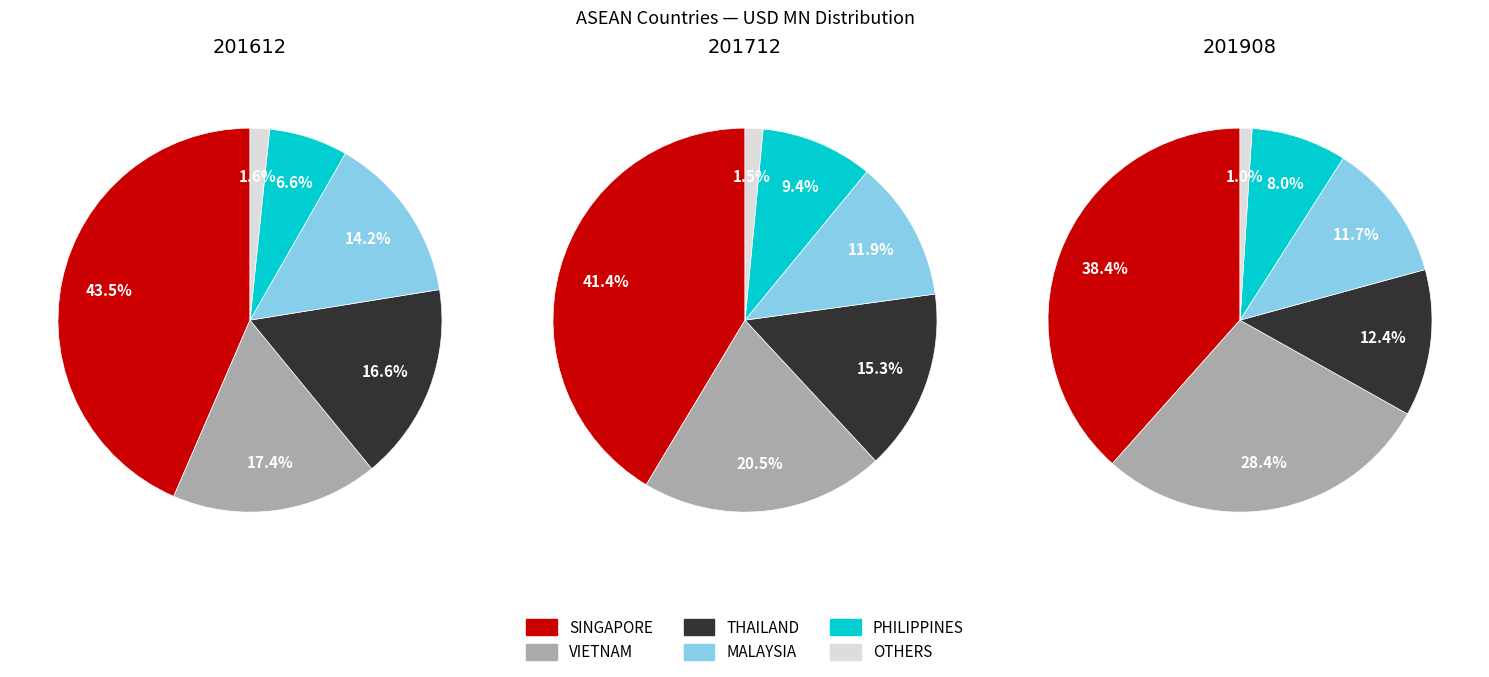

Do CAMBODIA and MALAYSIA together represent more than half of the pie?

No